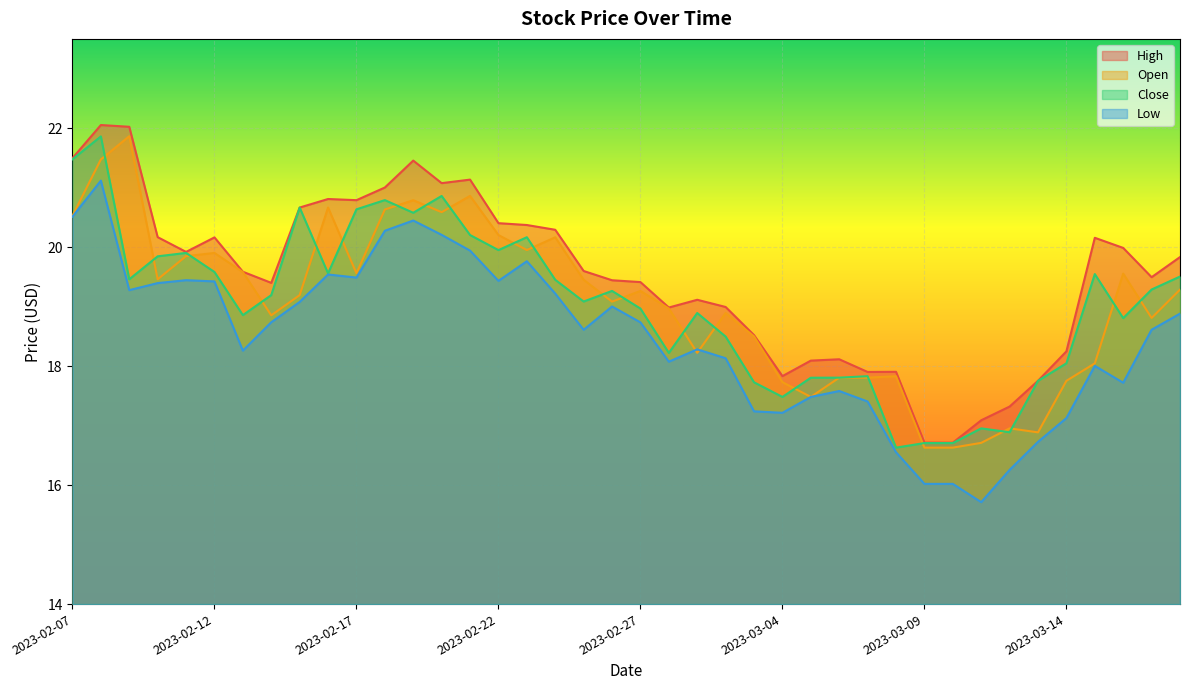

What is the highest value of the Open series?

21.9